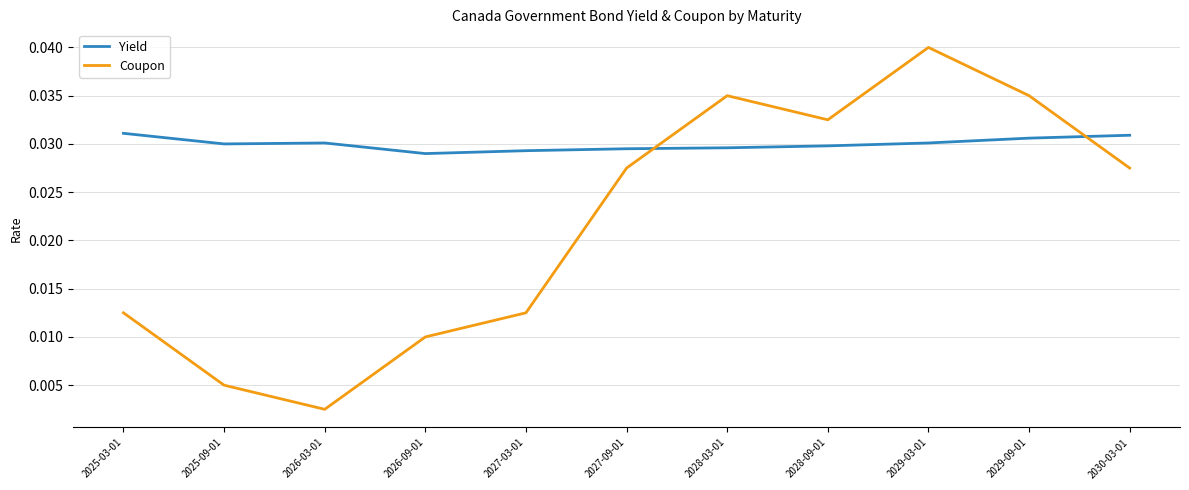

Which label corresponds to the smallest value in the chart?

2026-03-01